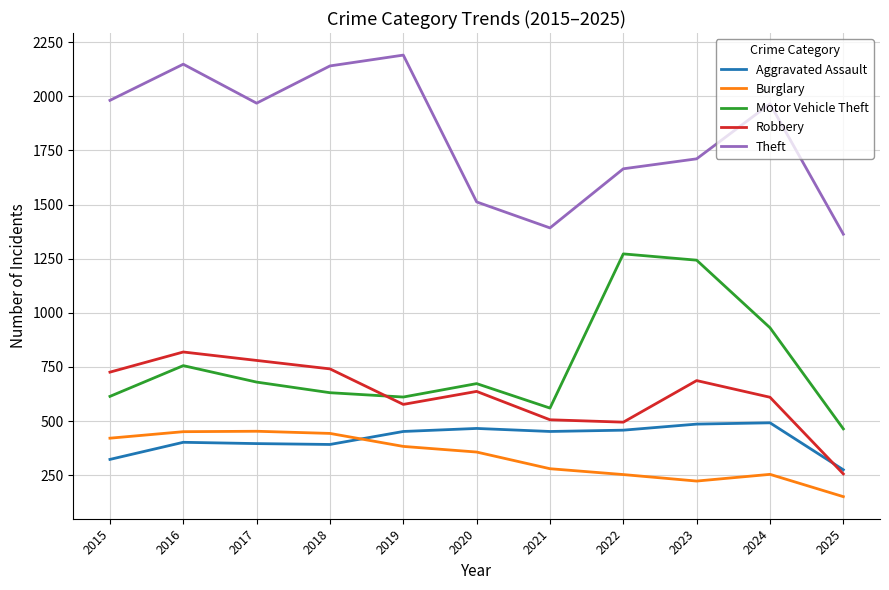

Is the value of Theft at 2019 greater than the value of Burglary at 2023?

Yes